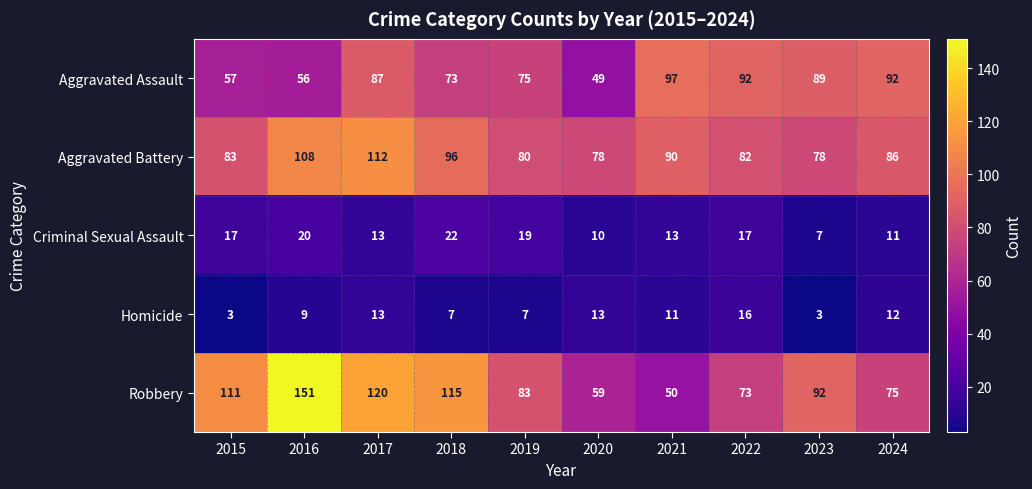

Which series has the largest total across all categories?

Robbery